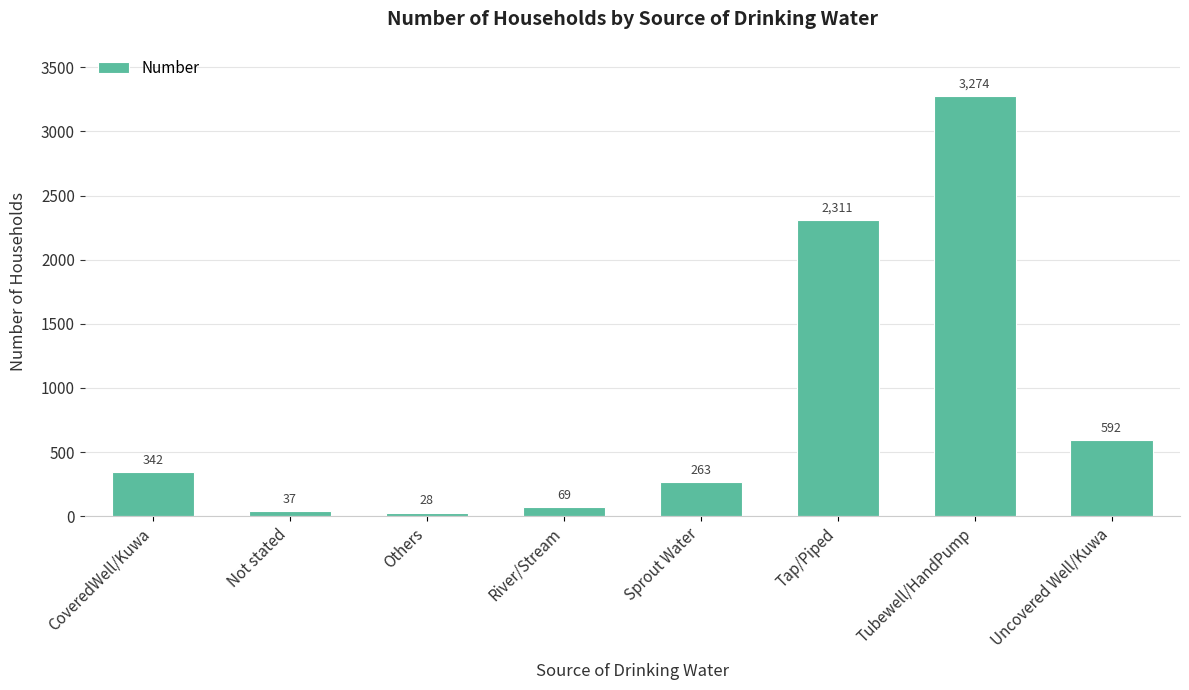

Which has a higher value, Others or River/Stream?

River/Stream